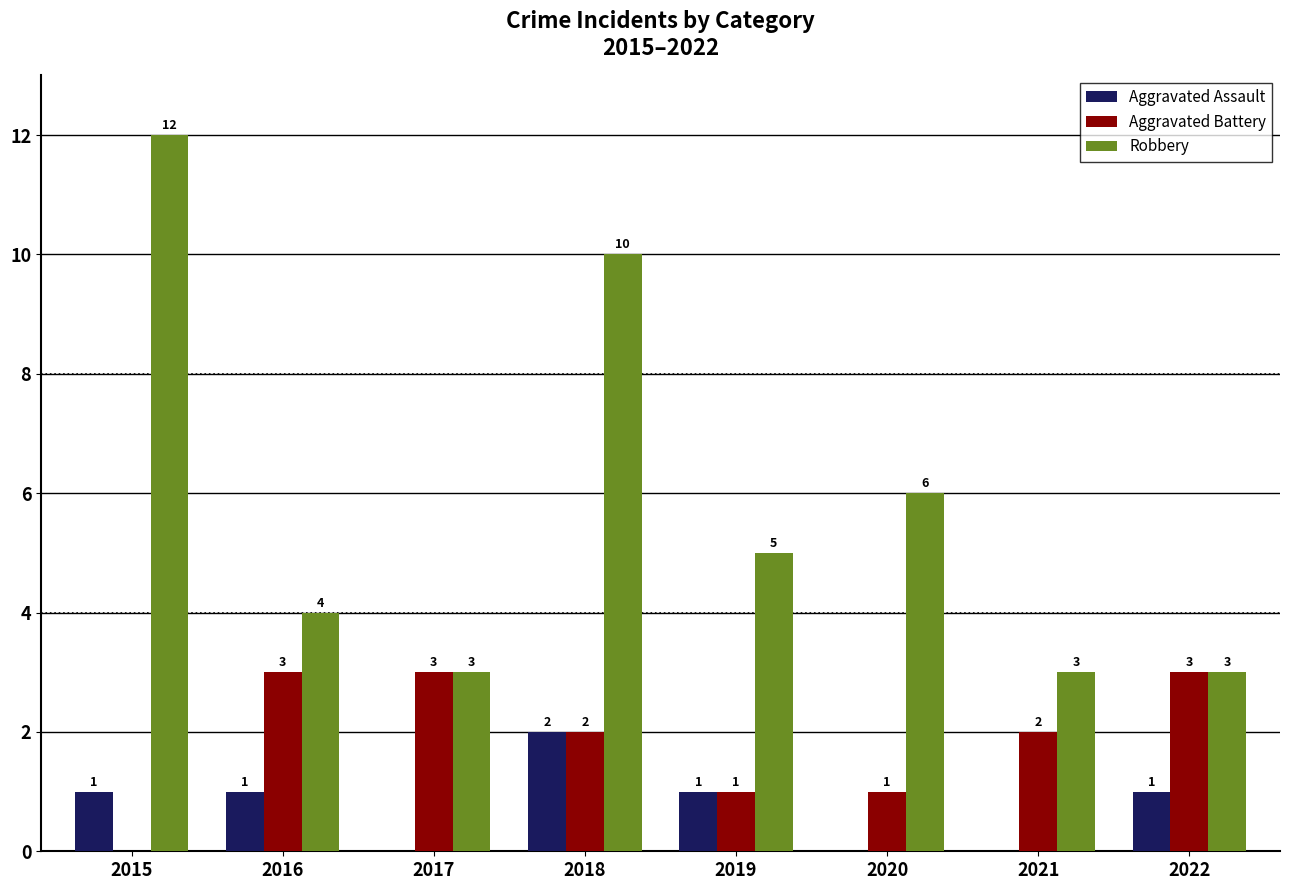

How many Aggravated Assault values are between 0 and 1?

7